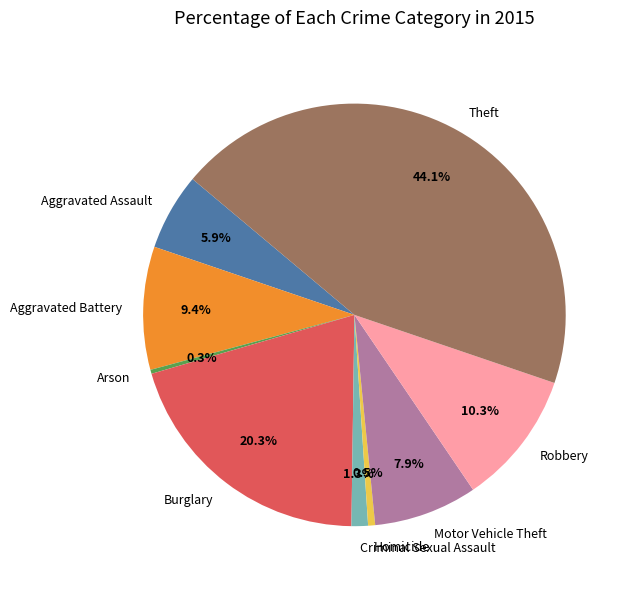

Is there any slice that represents more than half of the pie?

No